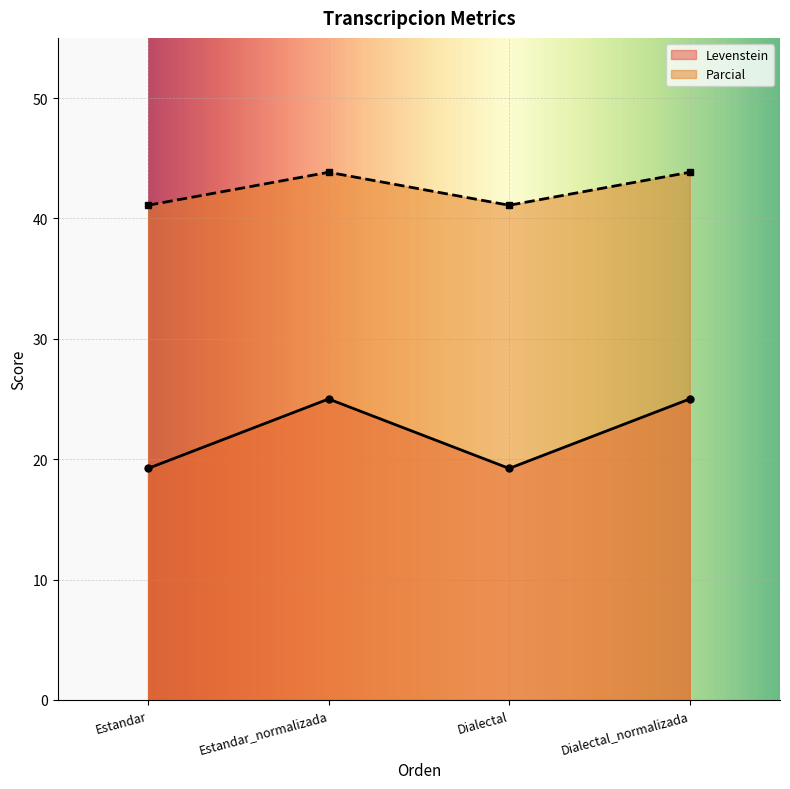

What position from the right is Estandar_normalizada?

3